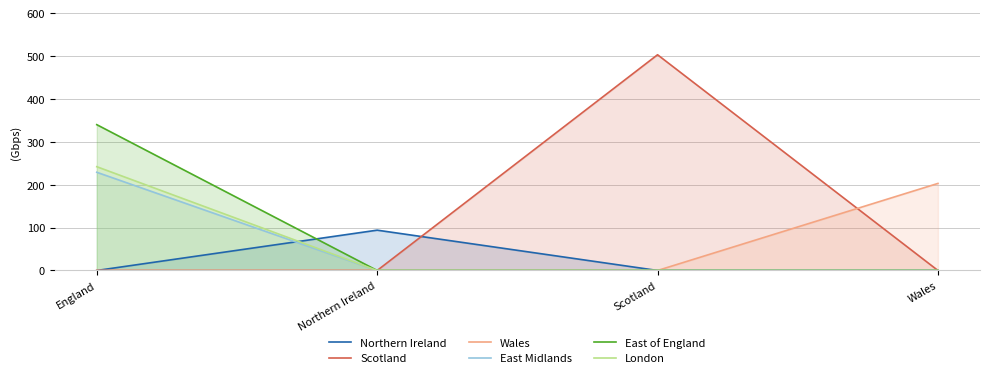

What position from the right is Wales?

1